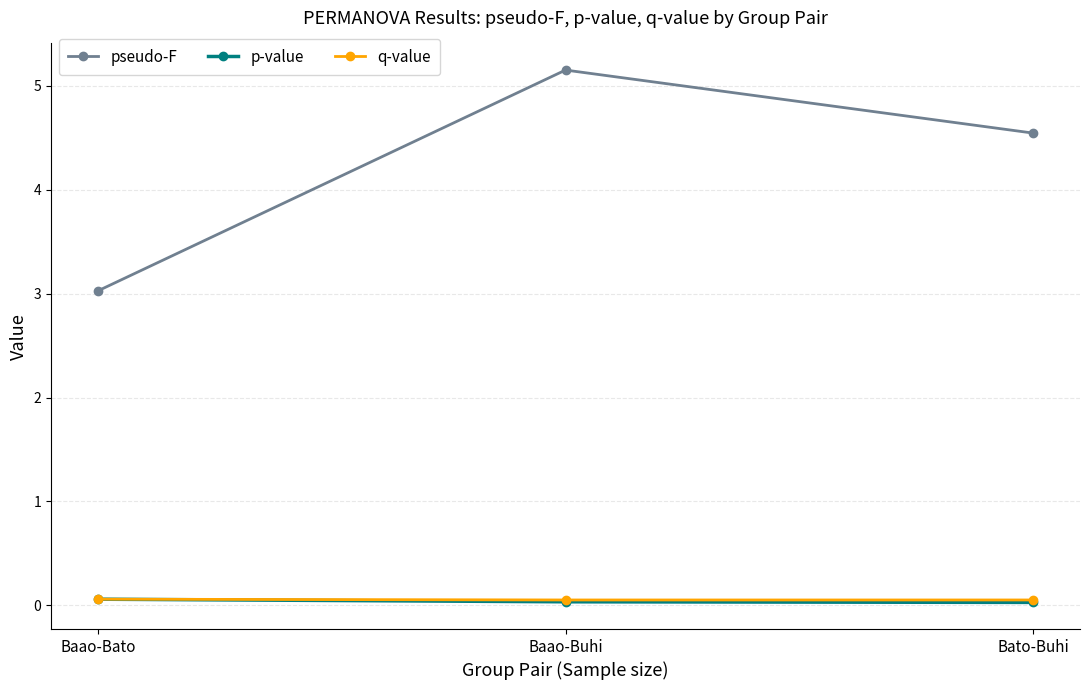

Where does the pseudo-F series first go above 4?

Baao-Buhi